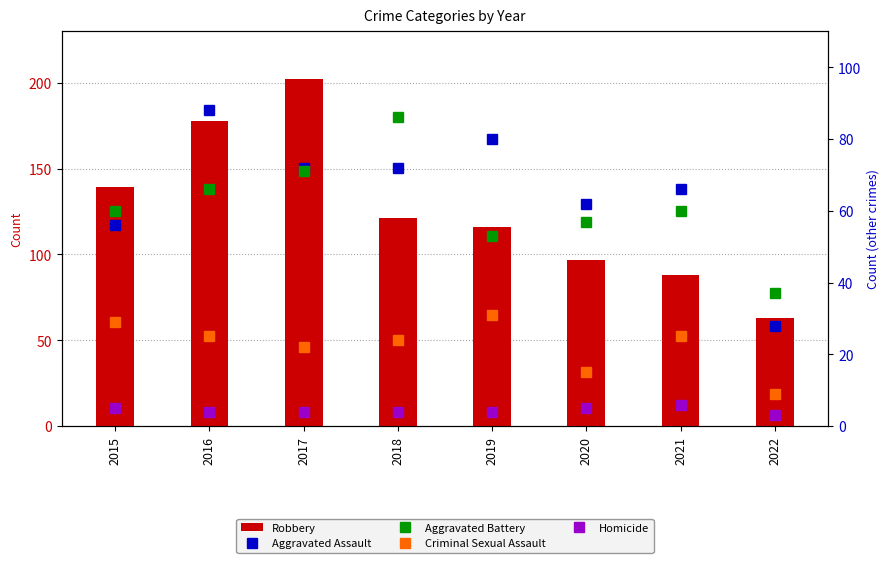

At which category is the sum across all series the highest?

2017